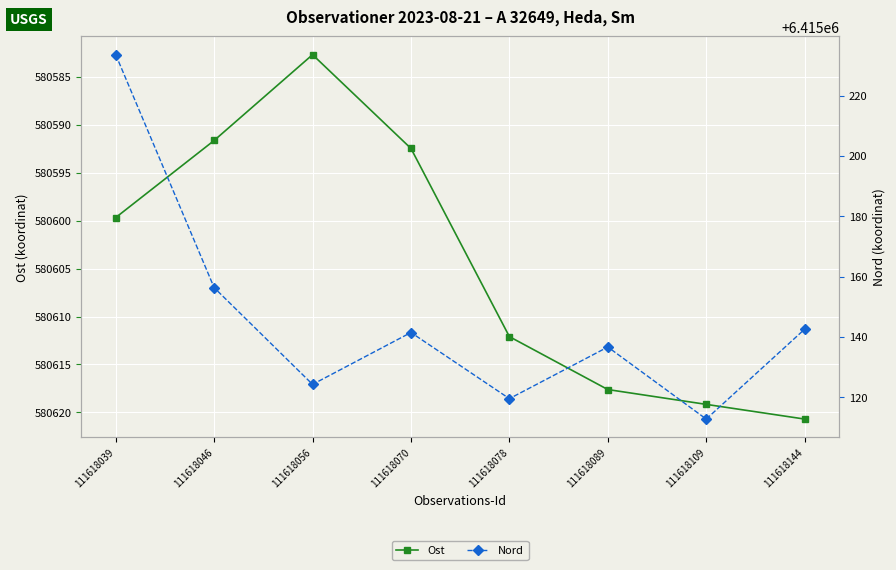

Reading right to left, list all the values displayed in this chart.

Ost: 580620.7	580619.2	580617.6	580612.1	580592.5	580582.7	580591.6	580599.7
Nord: 6415142.5	6415112.7	6415136.6	6415119.5	6415141.4	6415124.2	6415156.3	6415233.6